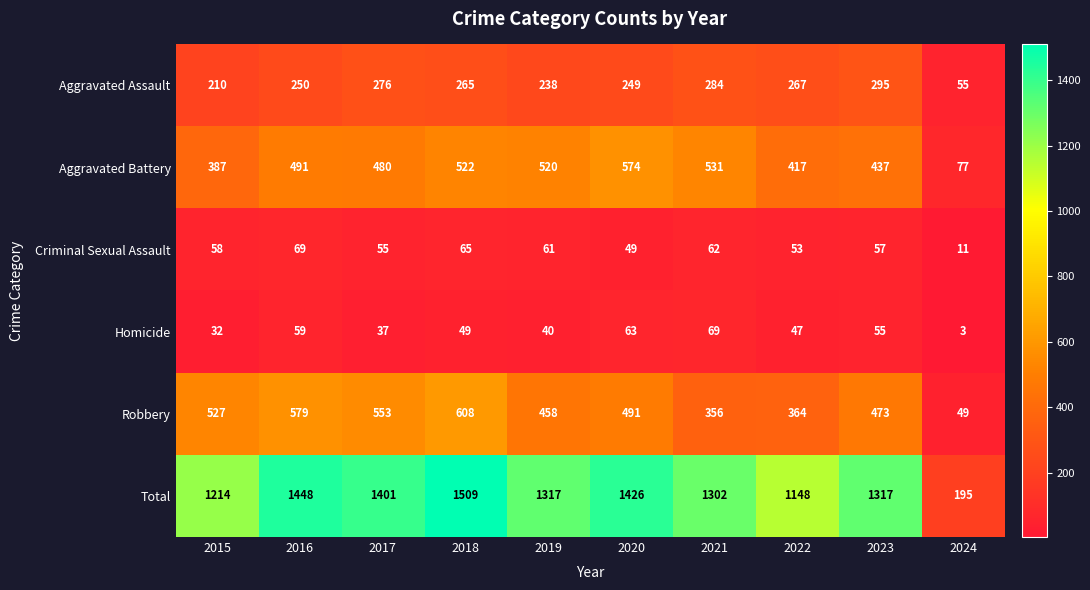

What is the spread (max minus min) of values at 2018?

1460